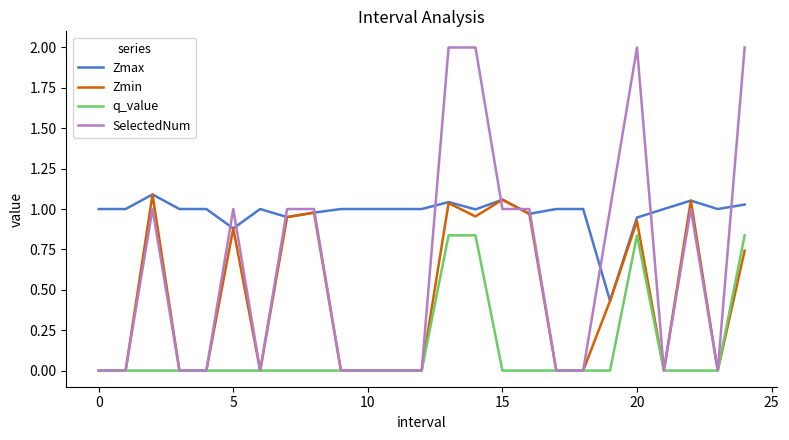

Which series has the widest spread of values?

SelectedNum